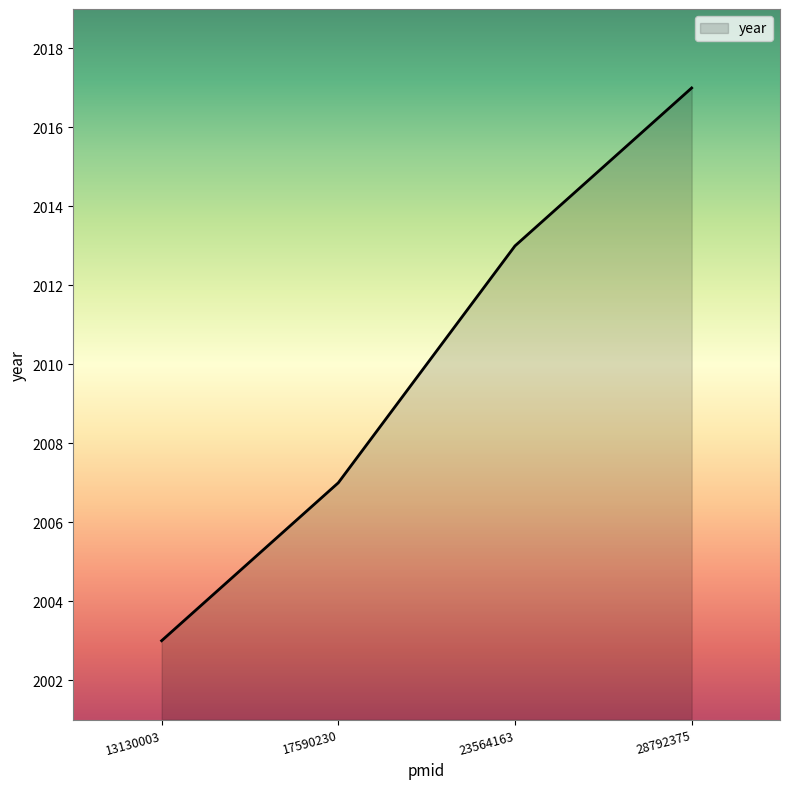

At which category does the chart reach its peak across all series?

28792375